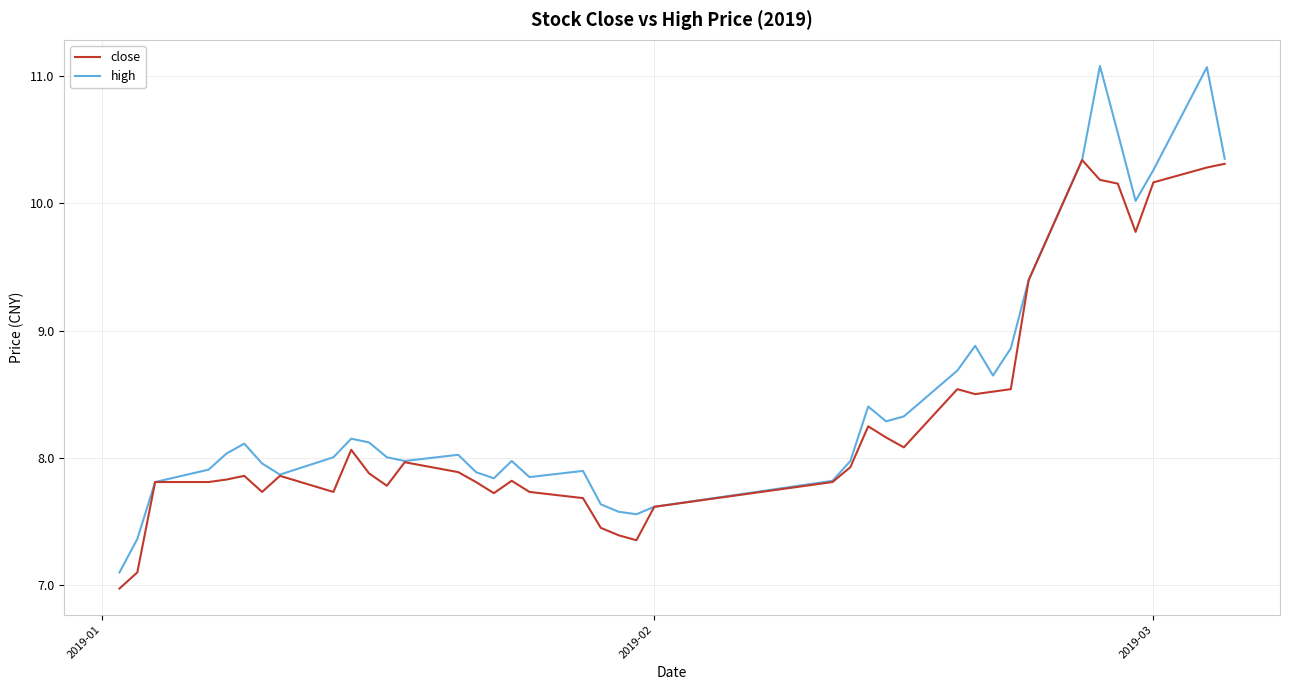

List the series in order of their overall mean, highest first.

high, close